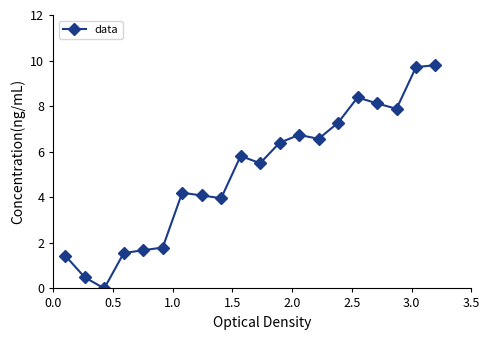

What is the average value?

5.1